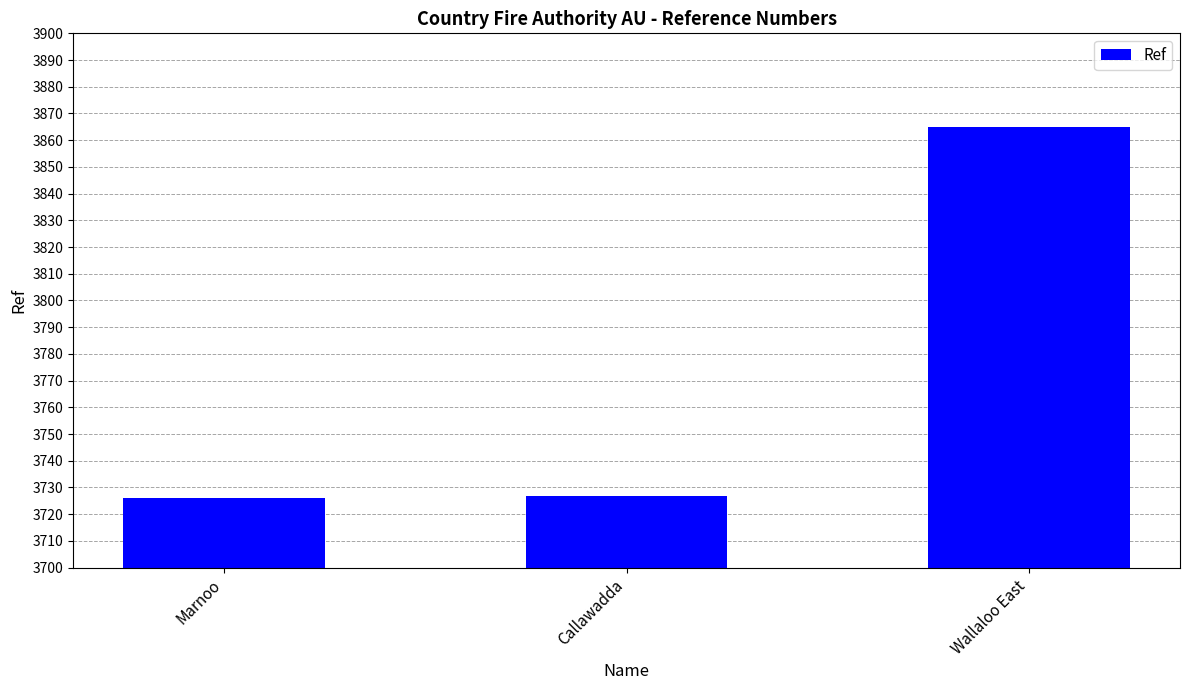

What is the maximum value shown in the chart?

3865